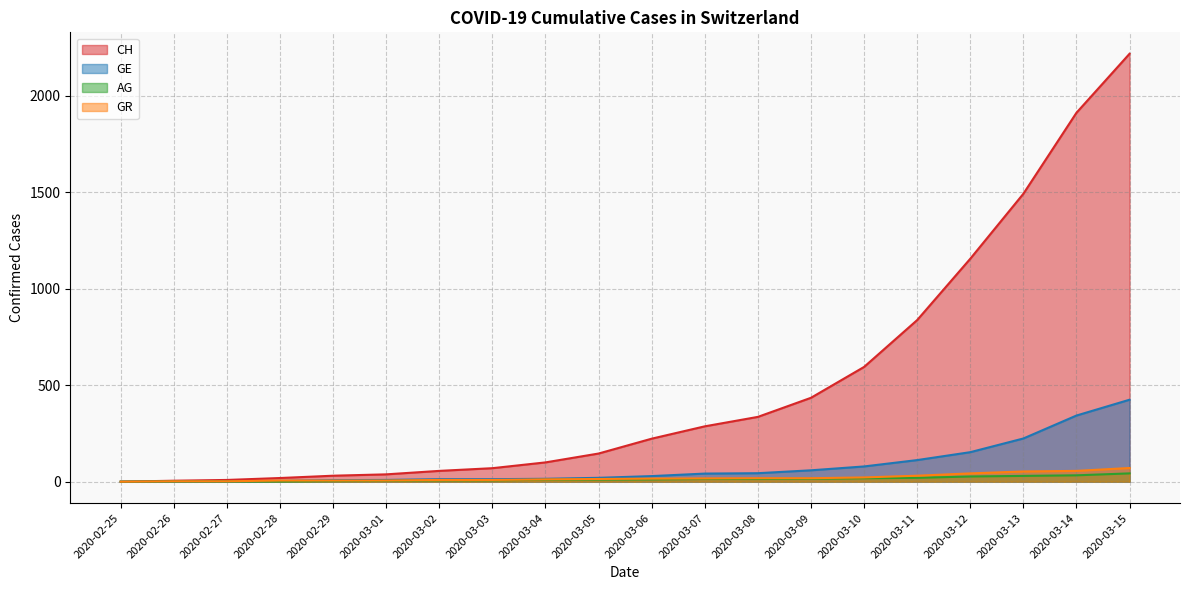

What is the spread (max minus min) of values at 2020-03-08?

322